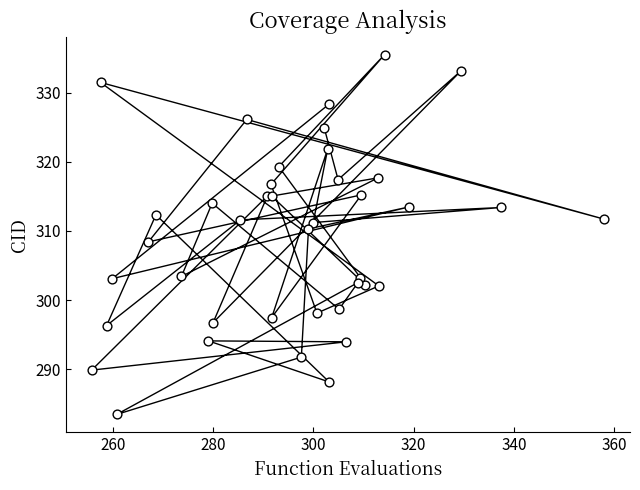

What Y value in the scatter plot is closest to 309?

308.4